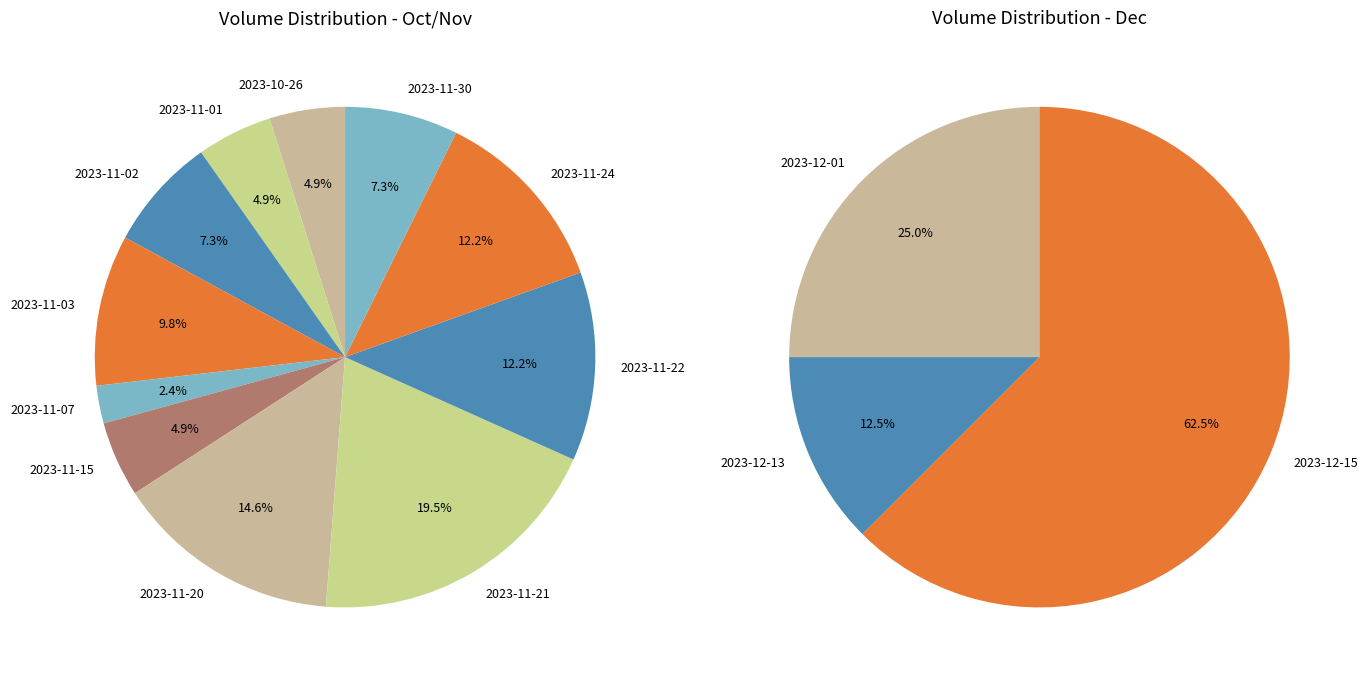

Is the sum of 2023-11-15 and 2023-11-02 greater than half?

No